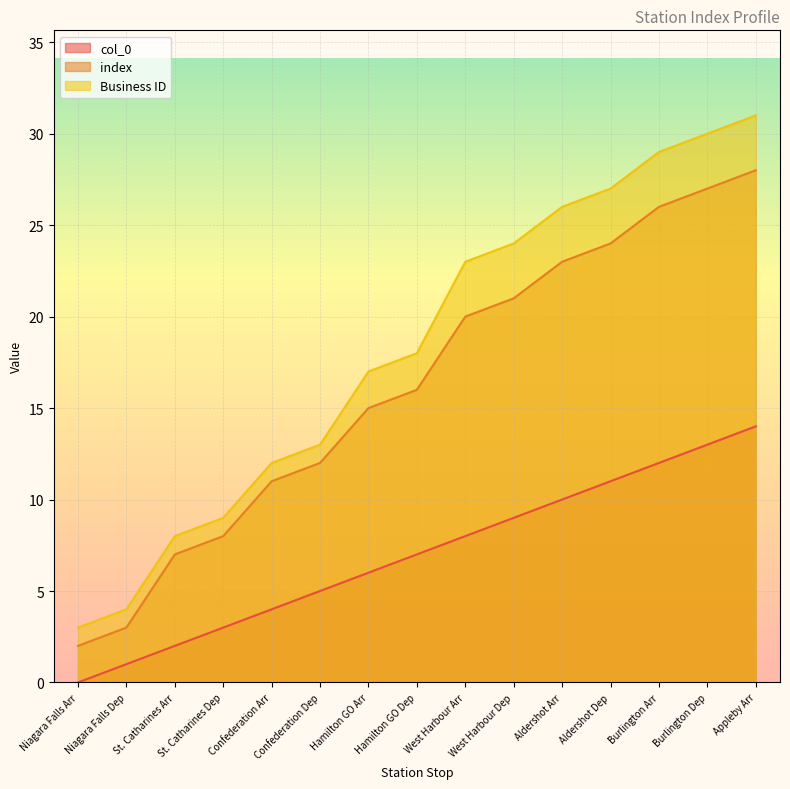

What is the total value across all series at Confederation Arr?

27